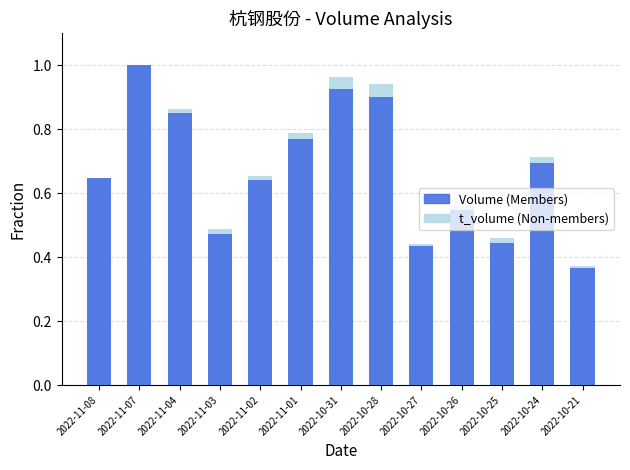

Where is Volume (Normalized) nearest to the value 0?

2022-10-21